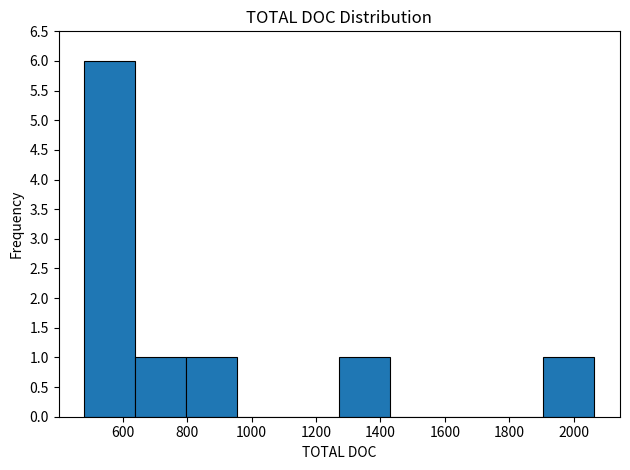

Reading left to right, transcribe this chart: for each bar, give the range it covers on the x-axis and its height. Neither the bar edges nor the heights are printed on the chart, so give them approximately, as read against the axes.

480 to 640: 6
640 to 800: 1
800 to 960: 1
960 to 1120: 0
1120 to 1280: 0
1280 to 1440: 1
1440 to 1580: 0
1580 to 1740: 0
1740 to 1900: 0
1900 to 2060: 1